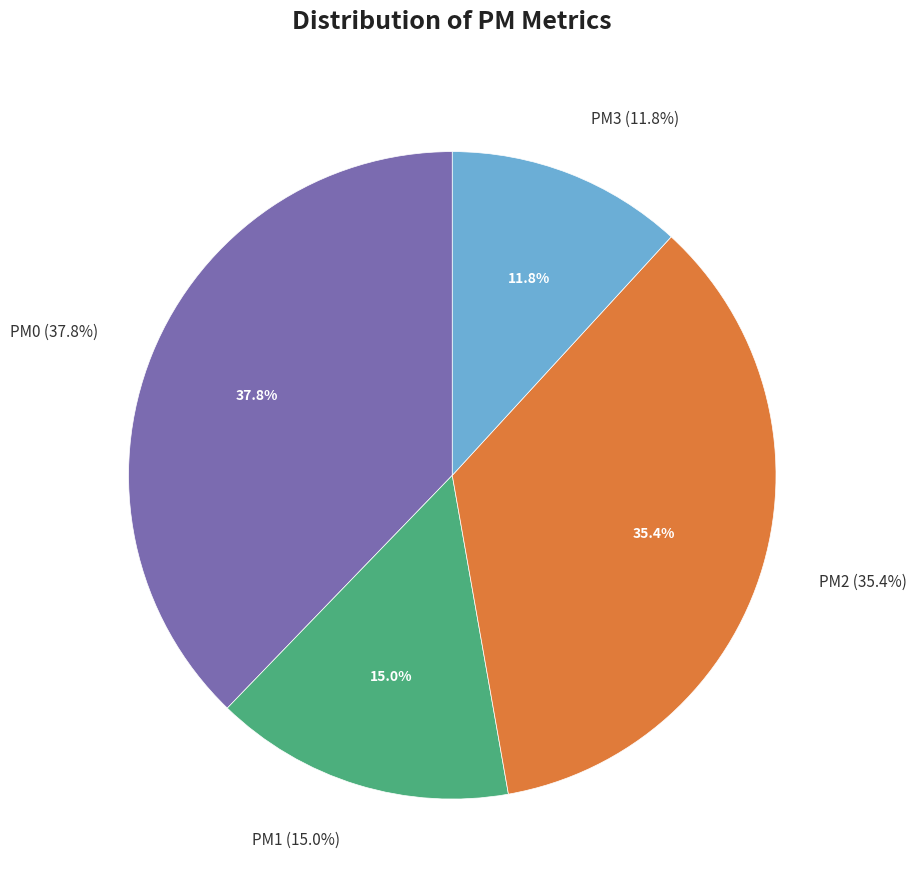

Rank the categories by value from highest to lowest.

PM0, PM2, PM1, PM3